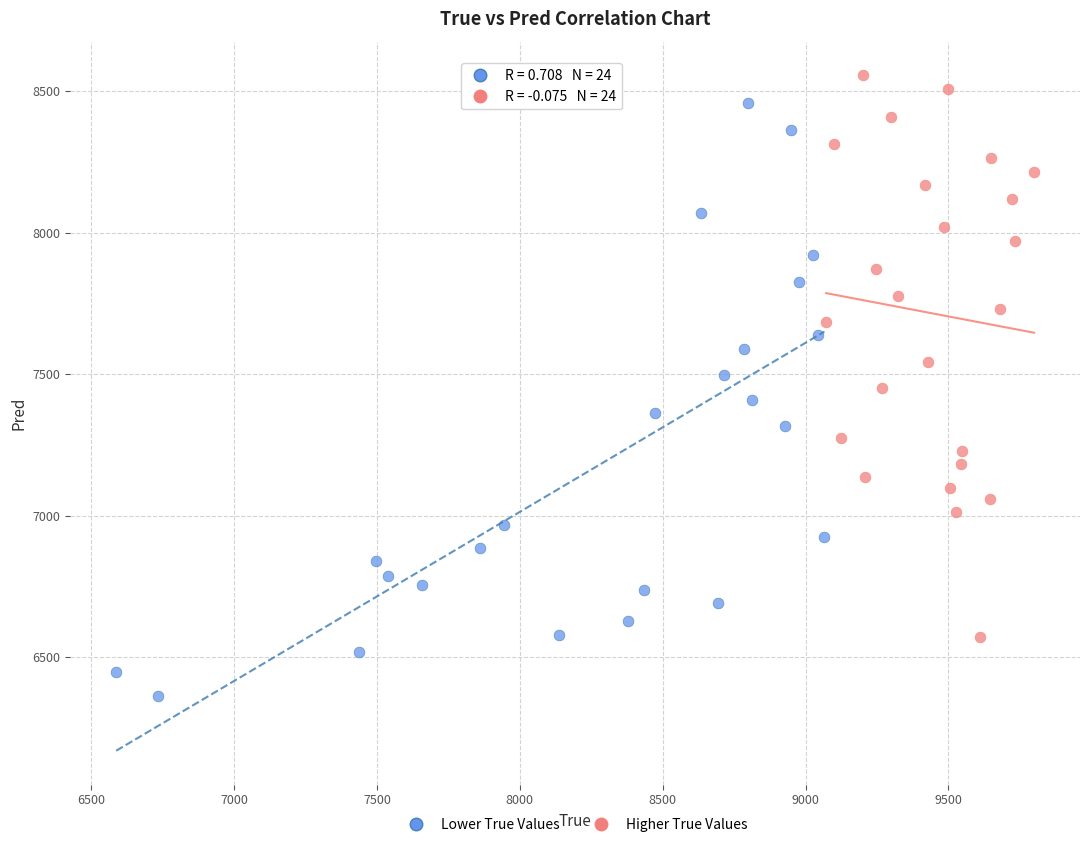

Which series reaches the maximum Y coordinate?

Higher True Values